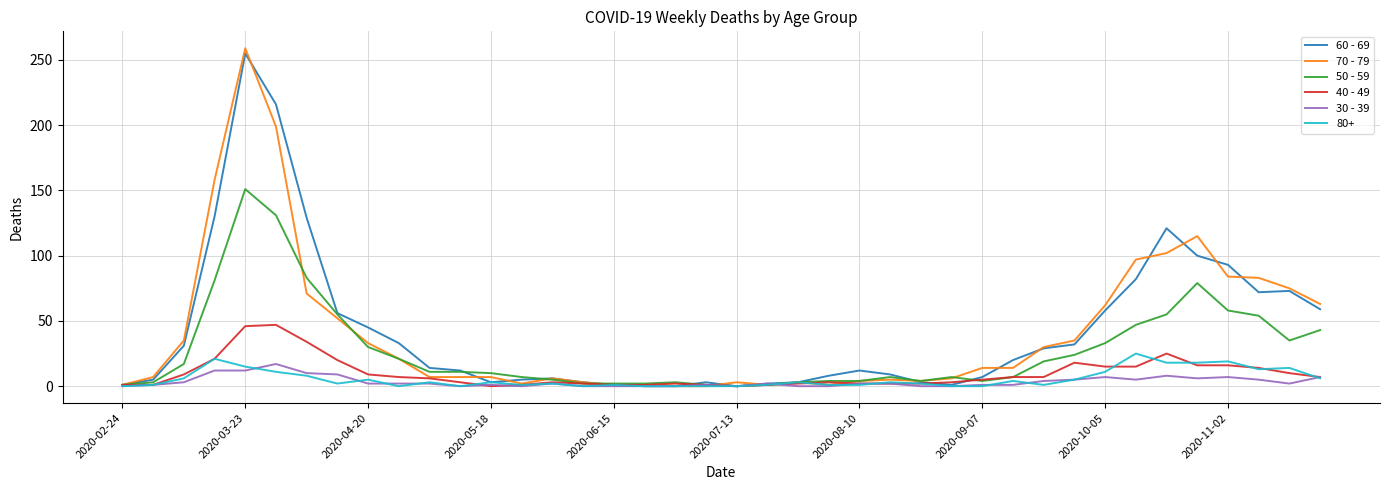

Which series has the widest spread of values?

70 - 79